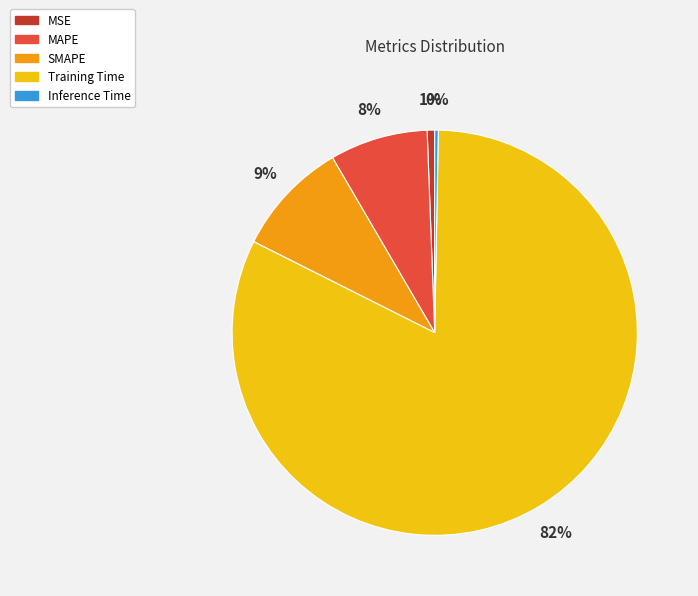

To the nearest percent, what percentage of the pie is SMAPE?

9%